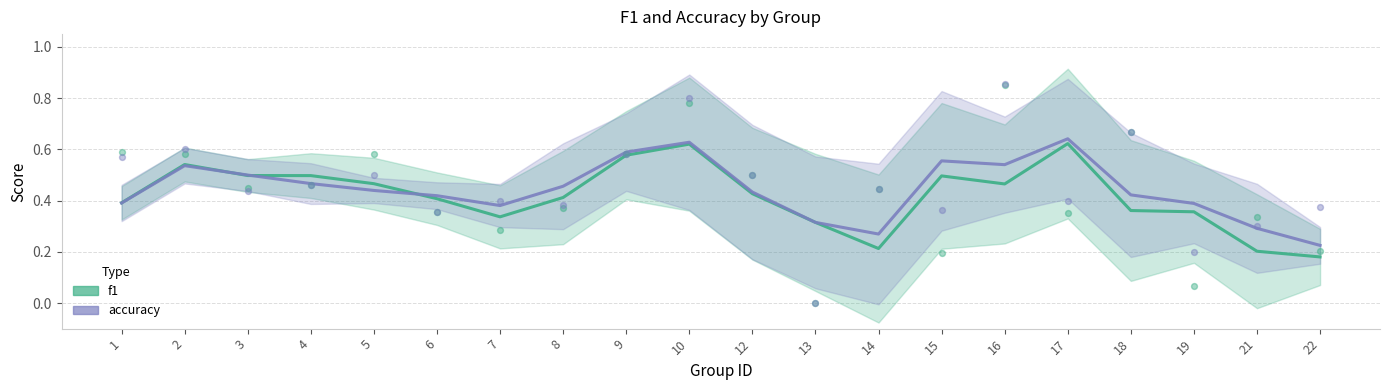

Which series reaches the maximum Y coordinate?

accuracy